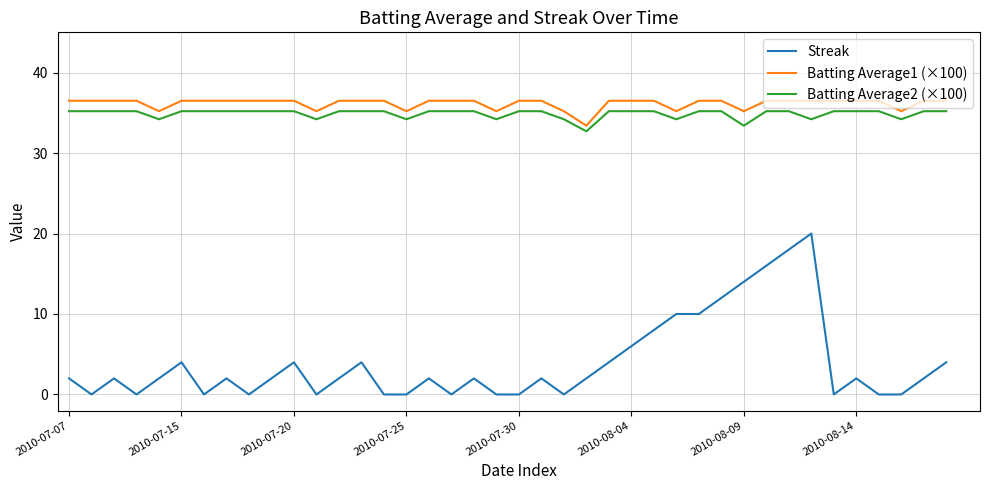

True or false: Streak and Batting Average1 (×100) intersect in this chart.

False